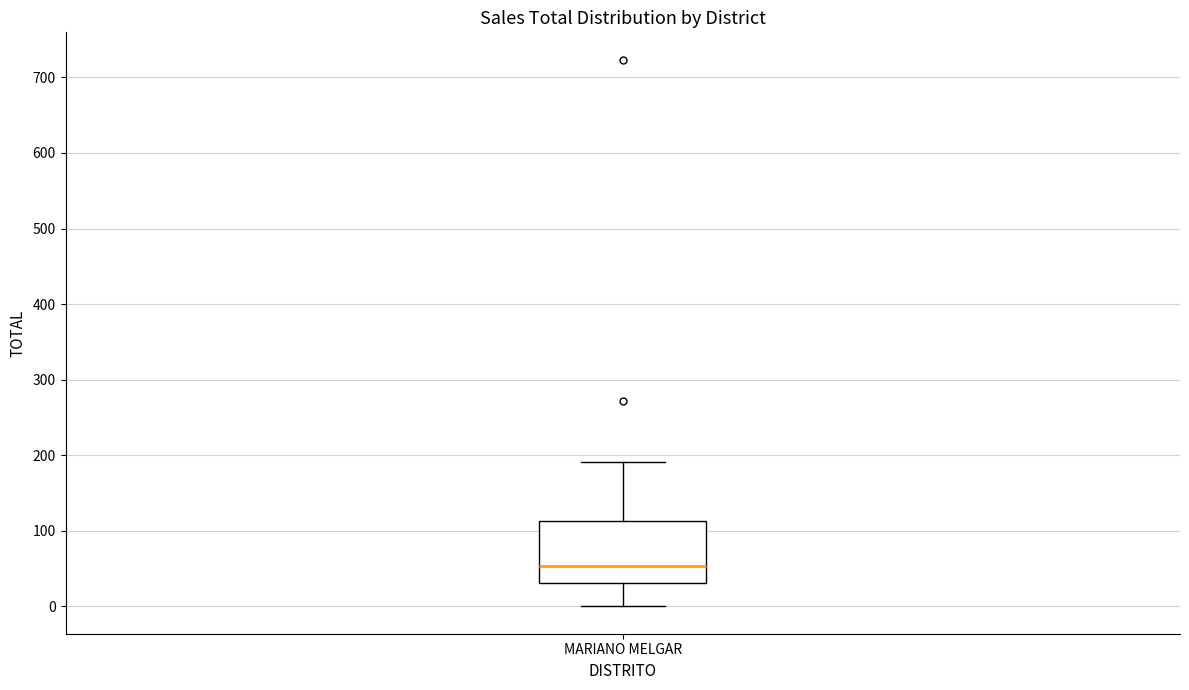

Where is the upper edge of the box for MARIANO MELGAR on the y-axis? The values are not printed on the chart, so give them approximately, as read against the axis.

110